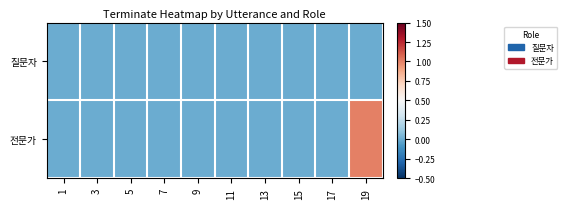

List the series in order of their peak value, lowest first.

질문자, 전문가